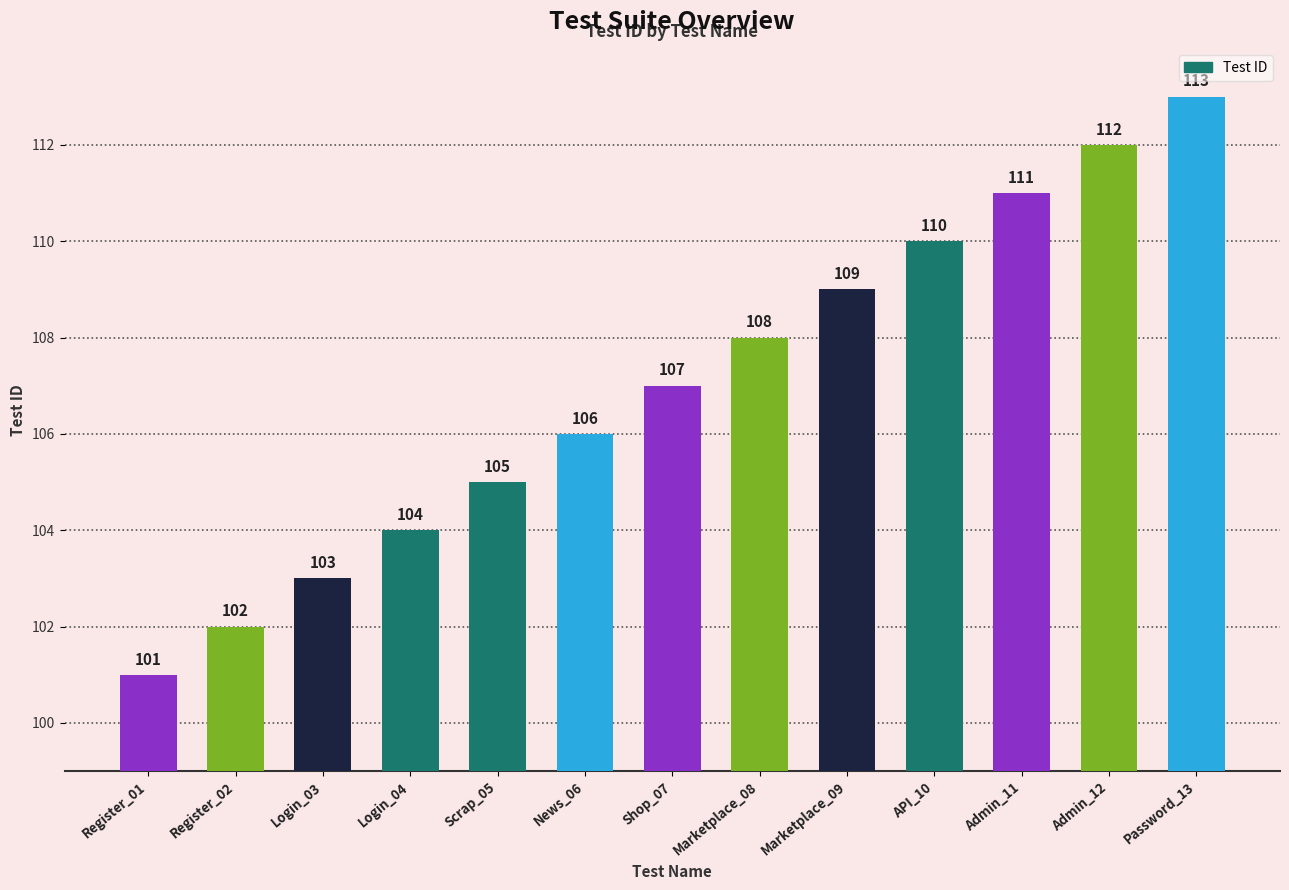

What is the label of the 13th bar from the left?

Password_13